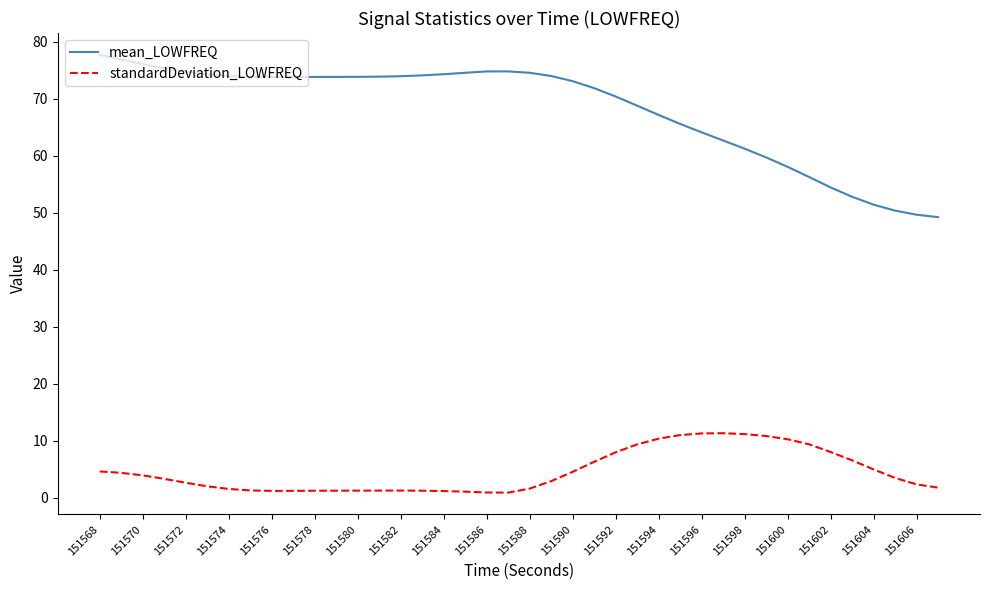

Count the number of data series in this chart.

2